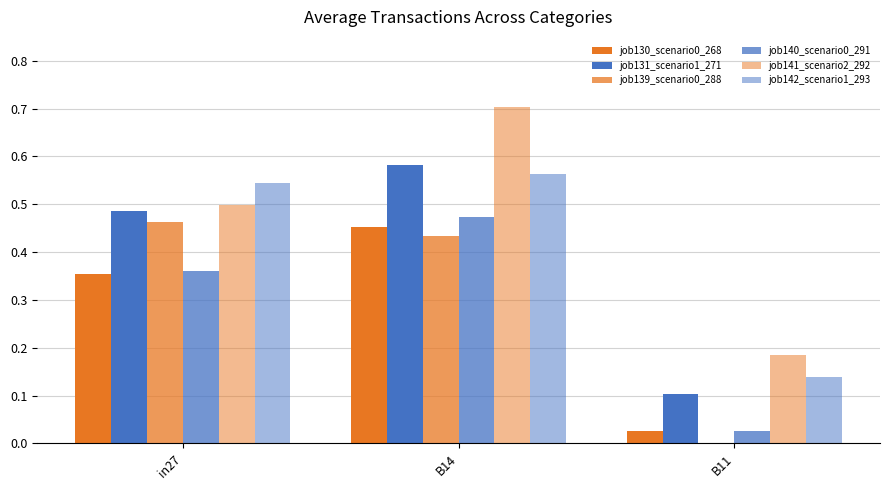

What is the average value of the job140_scenario0_291 series?

0.3